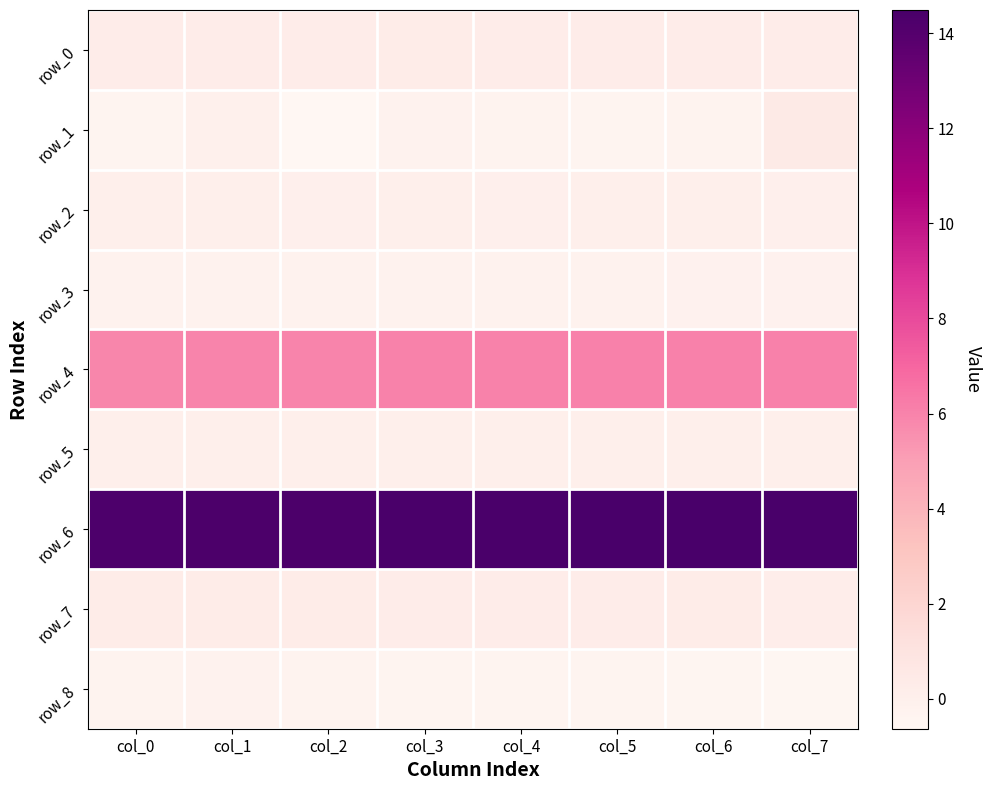

Reading left to right, transcribe all the data shown in this chart.

row_0: col_0=0.2	col_1=0.2	col_2=0.3	col_3=0.3	col_4=0.2	col_5=0.2	col_6=0.2	col_7=0.3
row_1: col_0=-0.4	col_1=-0.1	col_2=-0.6	col_3=-0.3	col_4=-0.3	col_5=-0.4	col_6=-0.3	col_7=0.5
row_2: col_0=0.0	col_1=0.0	col_2=0.0	col_3=0.0	col_4=0.0	col_5=0.0	col_6=0.0	col_7=0.0
row_3: col_0=-0.3	col_1=-0.2	col_2=-0.2	col_3=-0.2	col_4=-0.2	col_5=-0.2	col_6=-0.2	col_7=-0.2
row_4: col_0=5.9	col_1=5.9	col_2=6.0	col_3=6.0	col_4=6.0	col_5=6.1	col_6=6.1	col_7=6.1
row_5: col_0=0.1	col_1=0.1	col_2=0.1	col_3=0.1	col_4=0.1	col_5=0.1	col_6=0.1	col_7=0.1
row_6: col_0=14.3	col_1=14.3	col_2=14.3	col_3=14.4	col_4=14.4	col_5=14.4	col_6=14.4	col_7=14.5
row_7: col_0=0.3	col_1=0.3	col_2=0.3	col_3=0.2	col_4=0.2	col_5=0.2	col_6=0.3	col_7=0.2
row_8: col_0=-0.3	col_1=-0.3	col_2=-0.3	col_3=-0.4	col_4=-0.4	col_5=-0.5	col_6=-0.5	col_7=-0.5